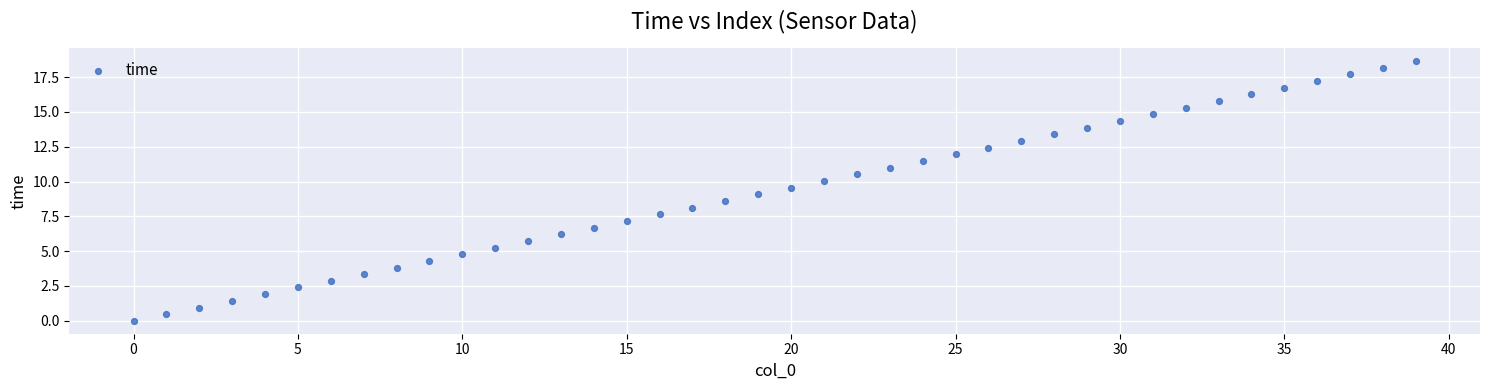

What is the range of Y values (max minus min)?

18.7